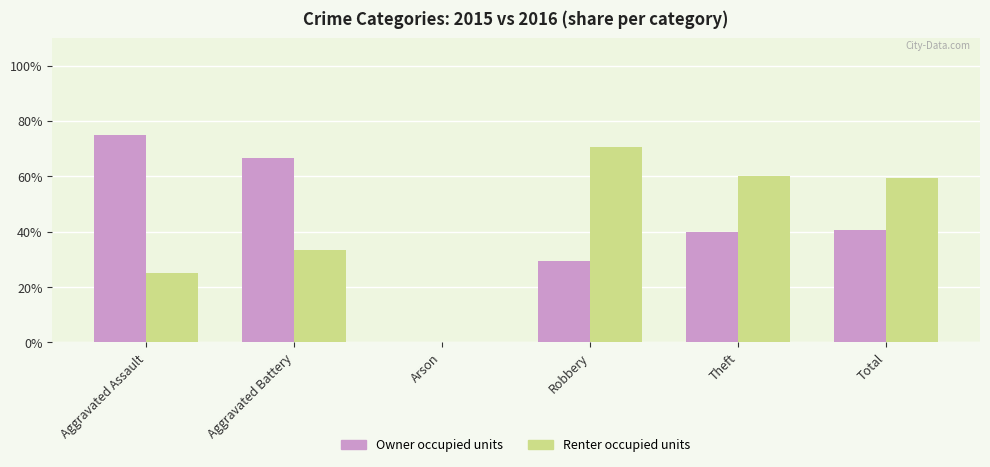

Is it true that Owner occupied units equals 22.7 at Total?

False